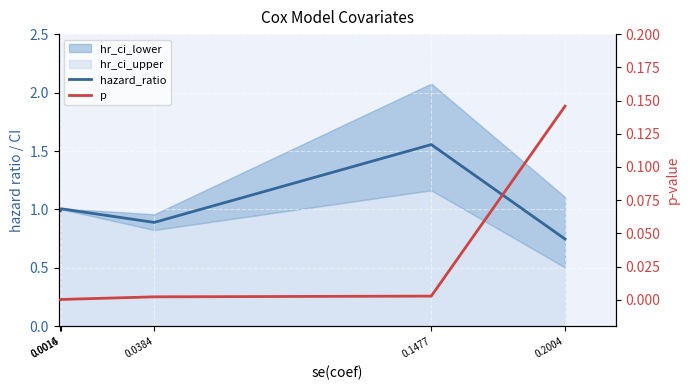

Reading left to right, what are all the values shown in this chart?

hazard_ratio: 1.0	1.0	0.9	1.6	0.7
p: 0.0	0.0	0.0	0.0	0.1